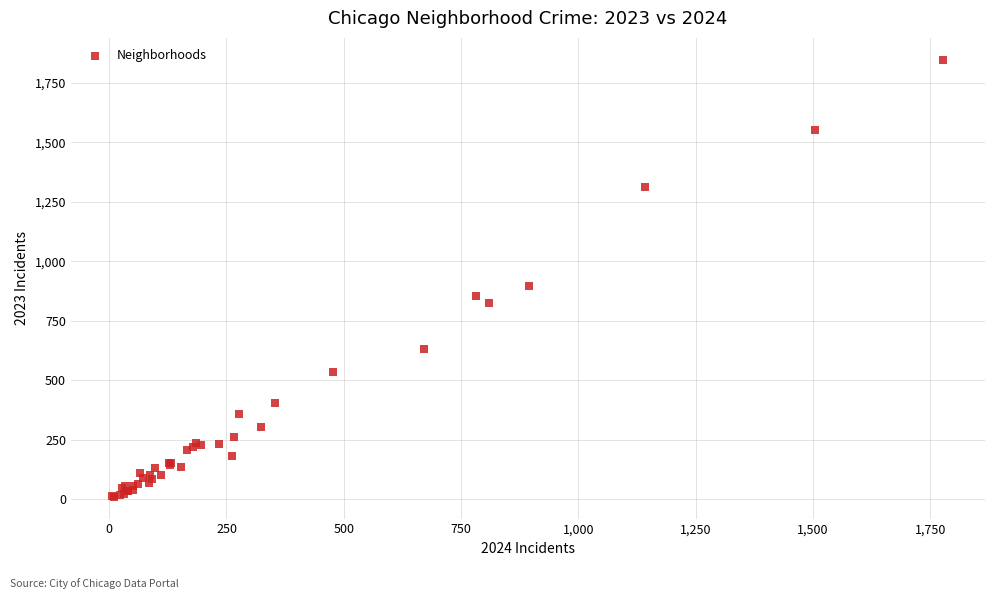

What Y value in the scatter plot is closest to 929?

898